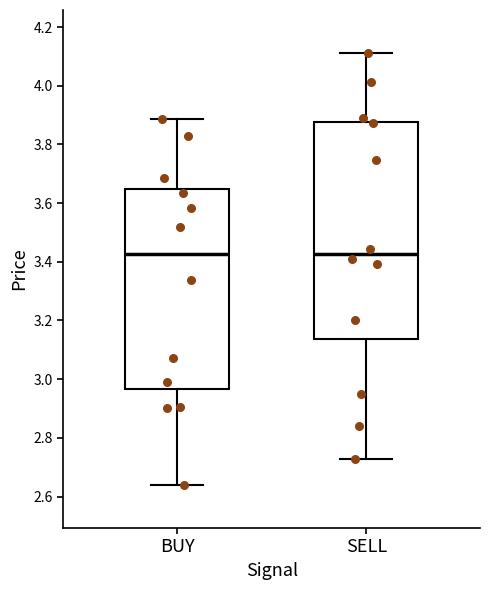

Comparing the boxes themselves (not the whiskers), which one is the tallest?

SELL